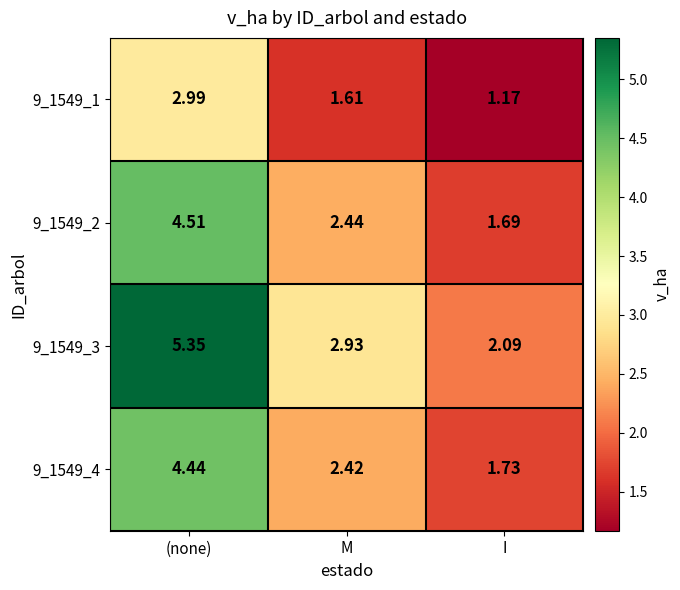

Which category has the highest value across all series?

(none)